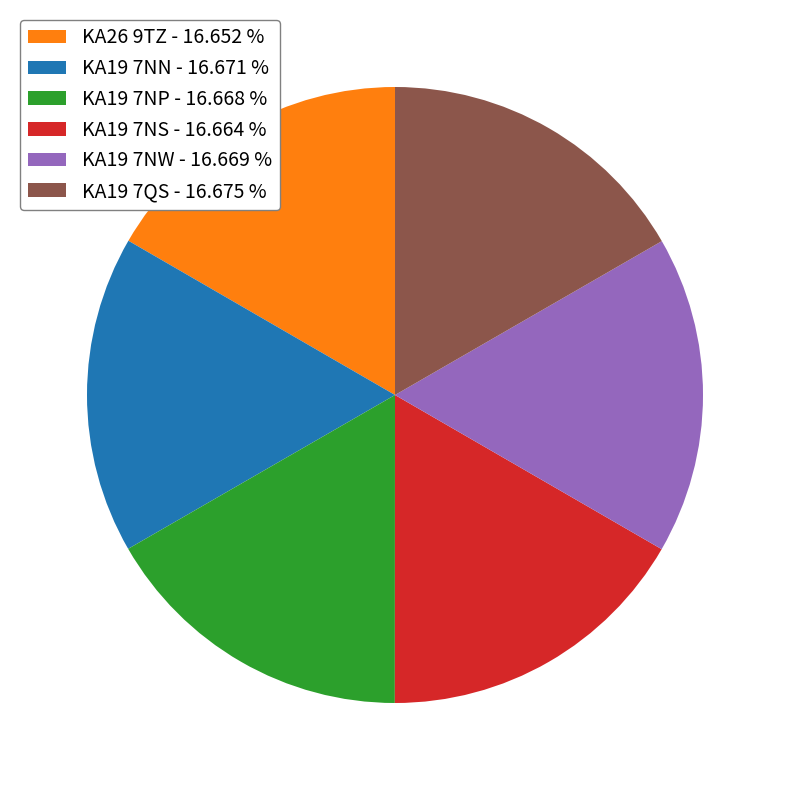

Approximately how many times larger is the value at KA19 7NN - 16.671 % compared to KA19 7NS - 16.664 %?

1.0